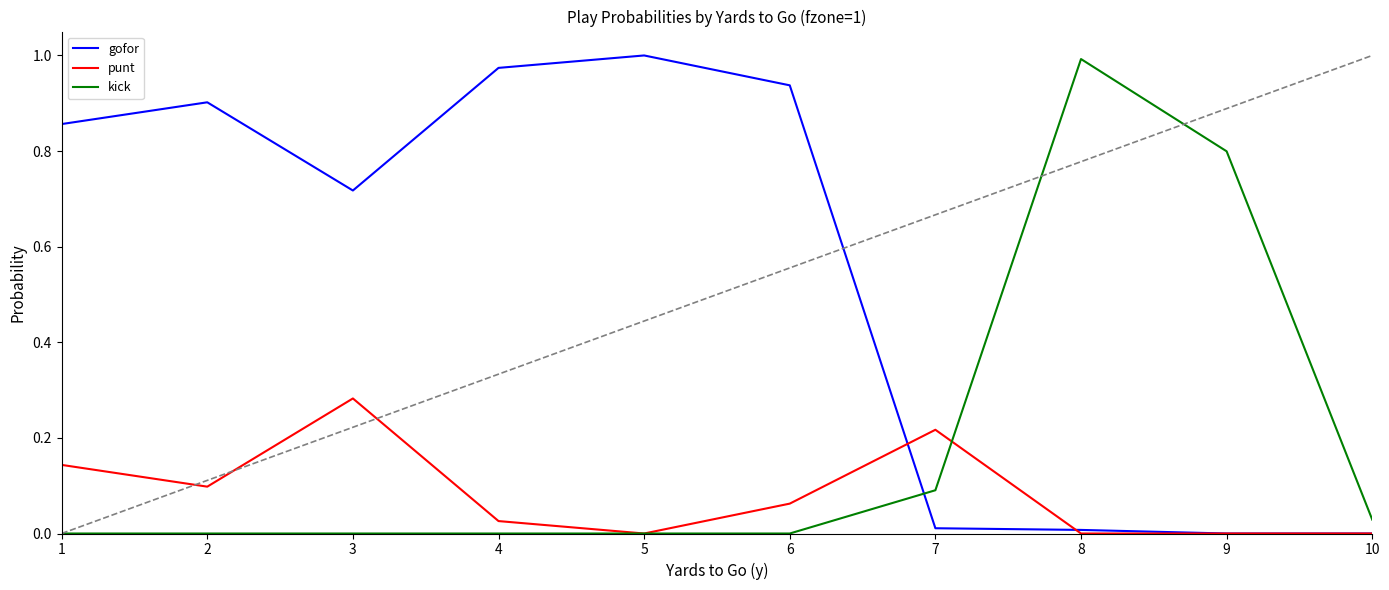

Which series has the largest total across all categories?

gofor